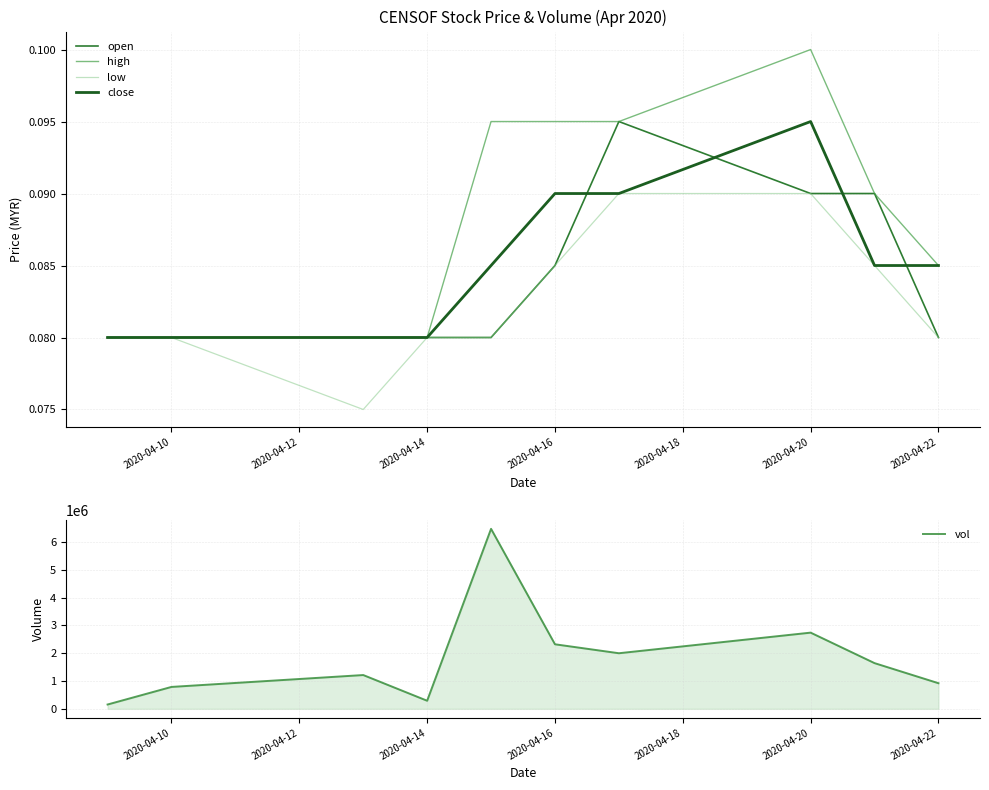

Is it true that low equals 0.0 at 2020-04-16?

False